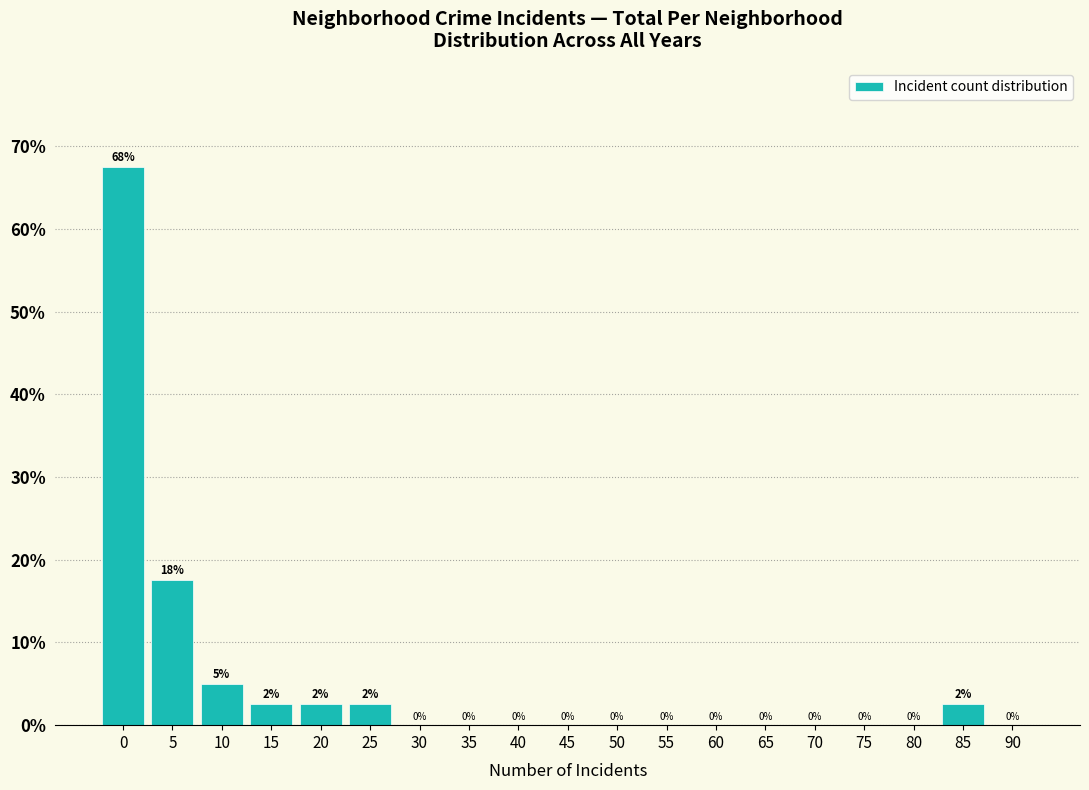

True or false: the data shows 67.5 at 0.

True